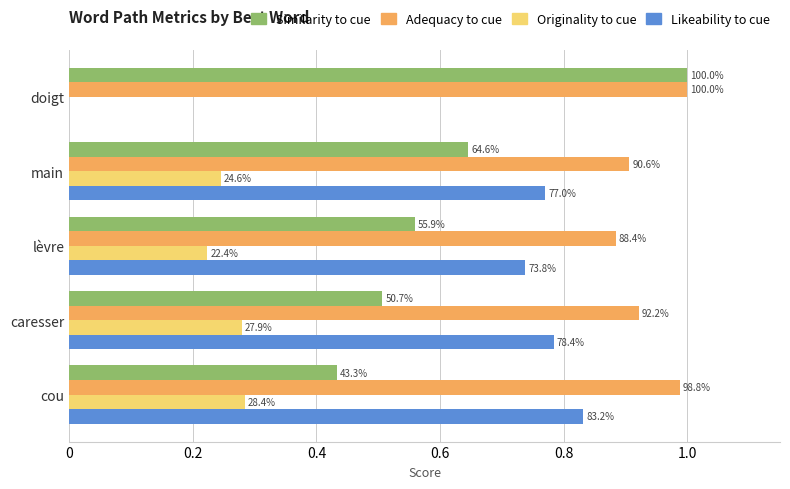

At how many categories does at least one series exceed 0?

5